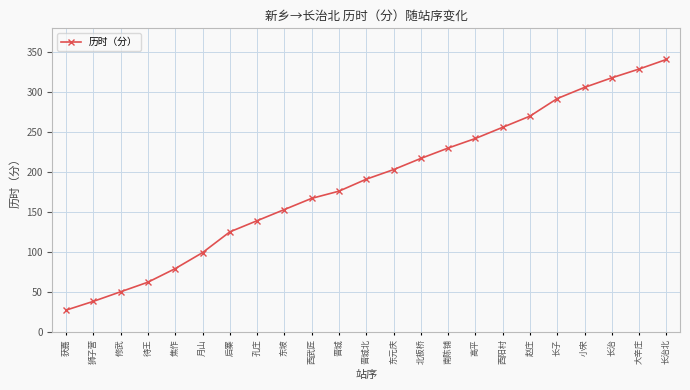

What is the label of the 10th point from the left?

西武匠